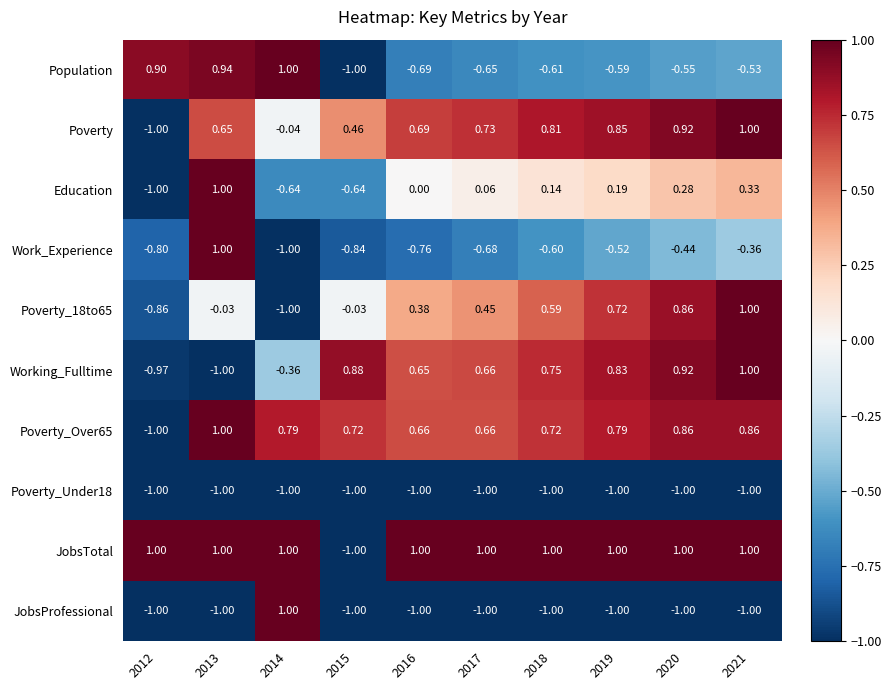

Which series changed the most between 2015 and 2019?

JobsTotal